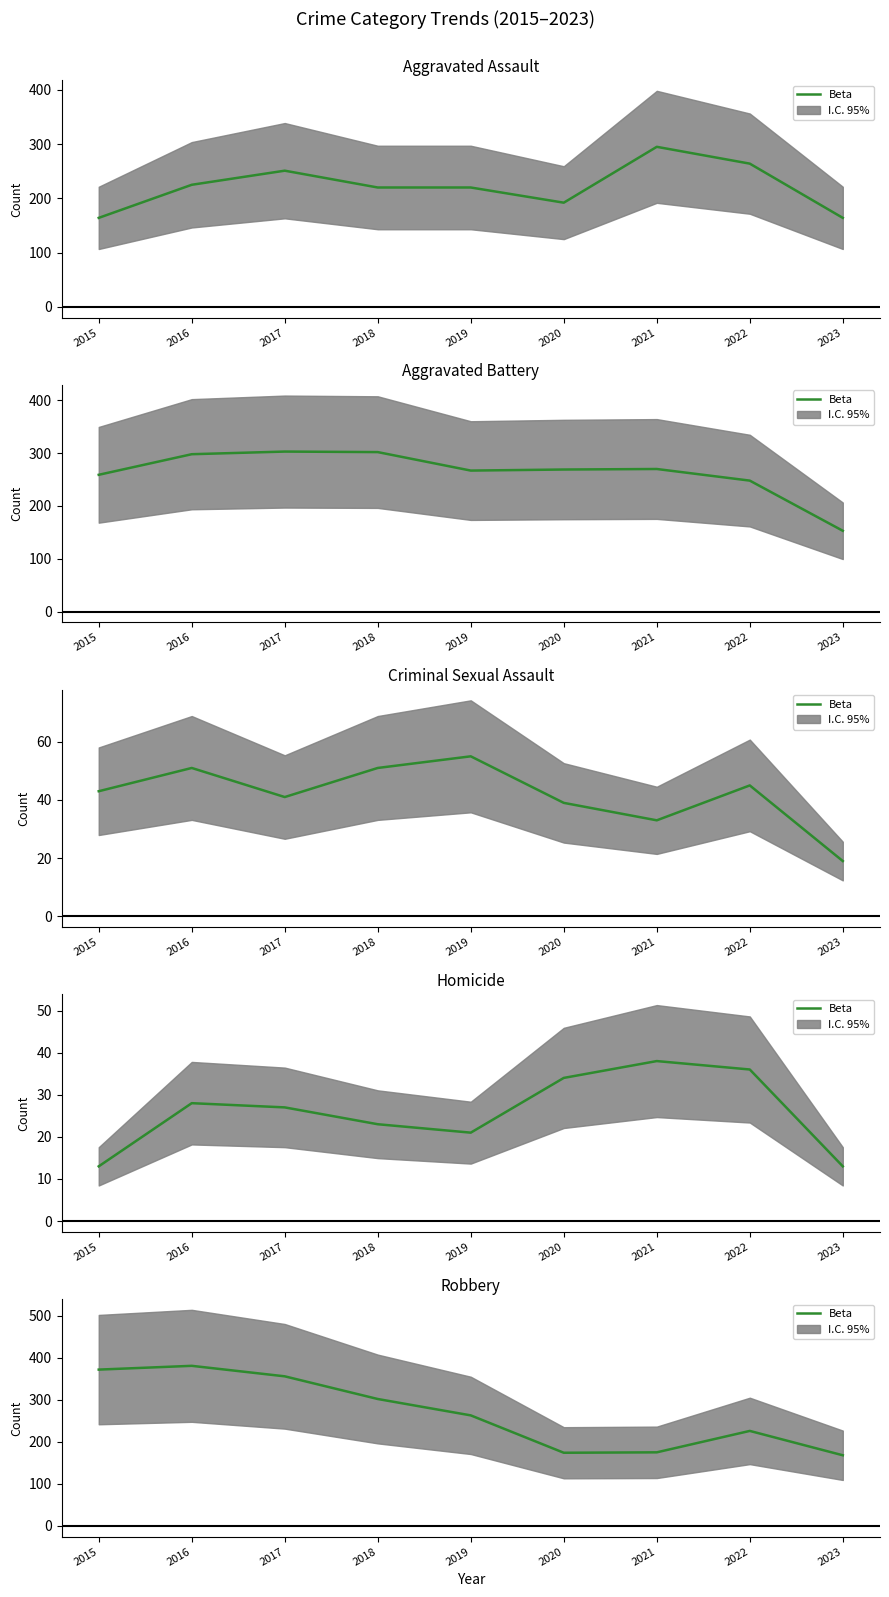

What is the change in value from 2018 to 2019?

-39